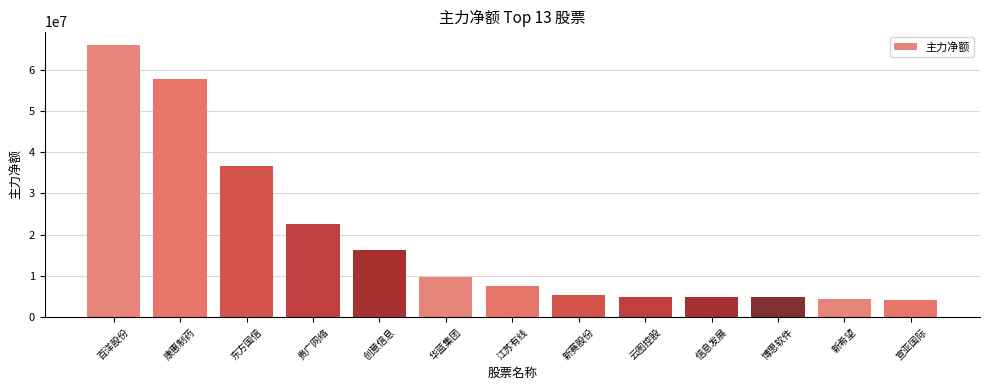

What is the average value?

18818472